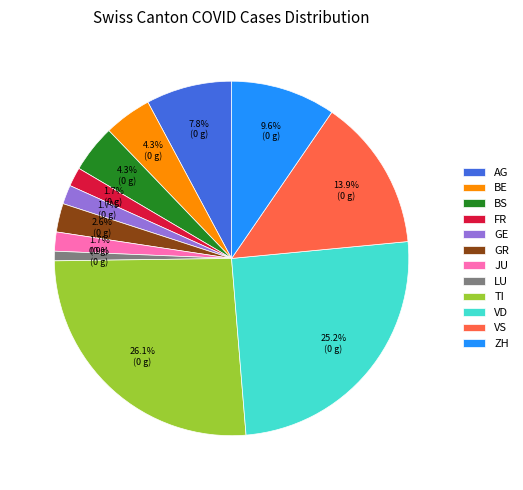

True or false: VD accounts for 1% of the total.

False